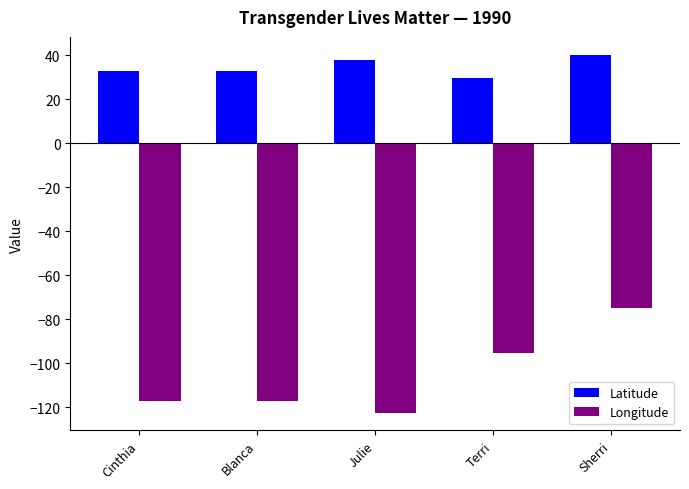

Reading left to right, list all the values displayed in this chart.

Latitude: Cinthia=32.7	Blanca=32.7	Julie=37.8	Terri=29.8	Sherri=40.2
Longitude: Cinthia=-117.2	Blanca=-117.2	Julie=-122.4	Terri=-95.4	Sherri=-74.8